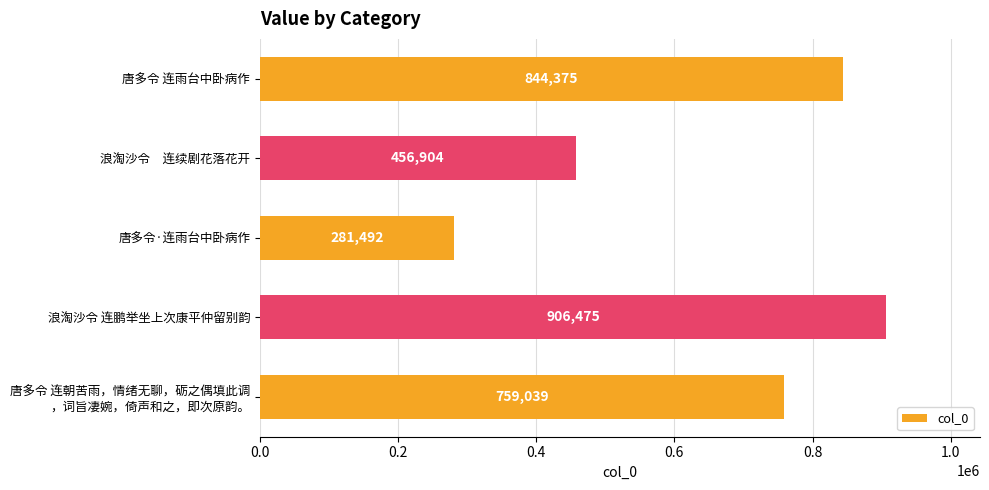

What is the difference between the second highest and second lowest values?

387471